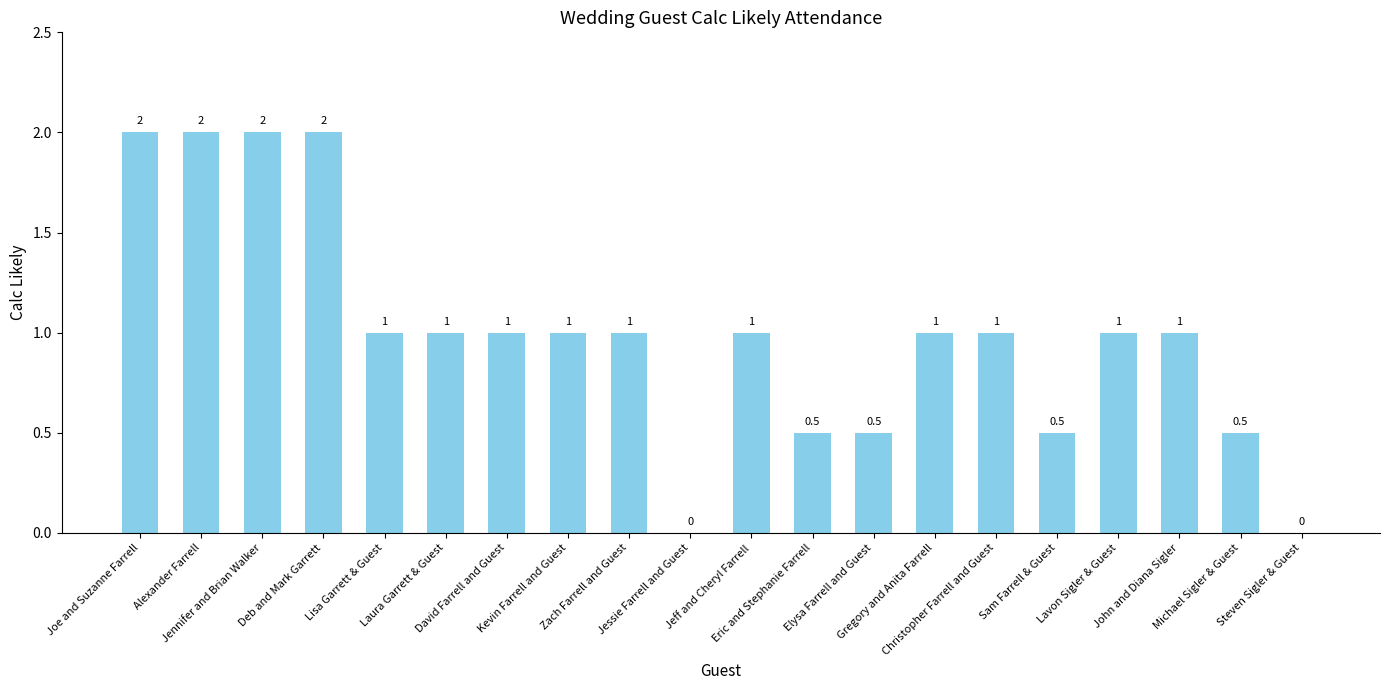

Reading left to right, list all the values displayed in this chart.

2.0	2.0	2.0	2.0	1.0	1.0	1.0	1.0	1.0	0.0	1.0	0.5	0.5	1.0	1.0	0.5	1.0	1.0	0.5	0.0